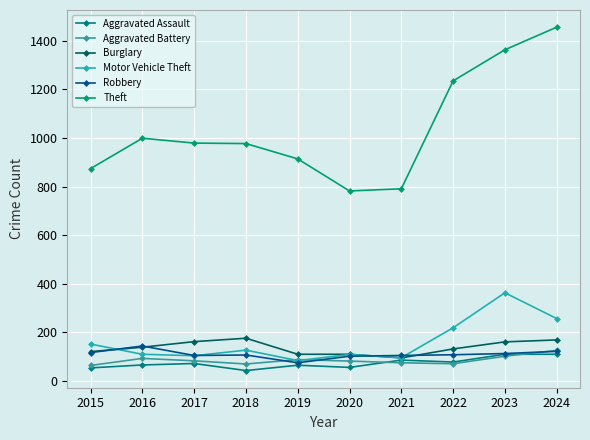

At how many categories does at least one series exceed 500?

10